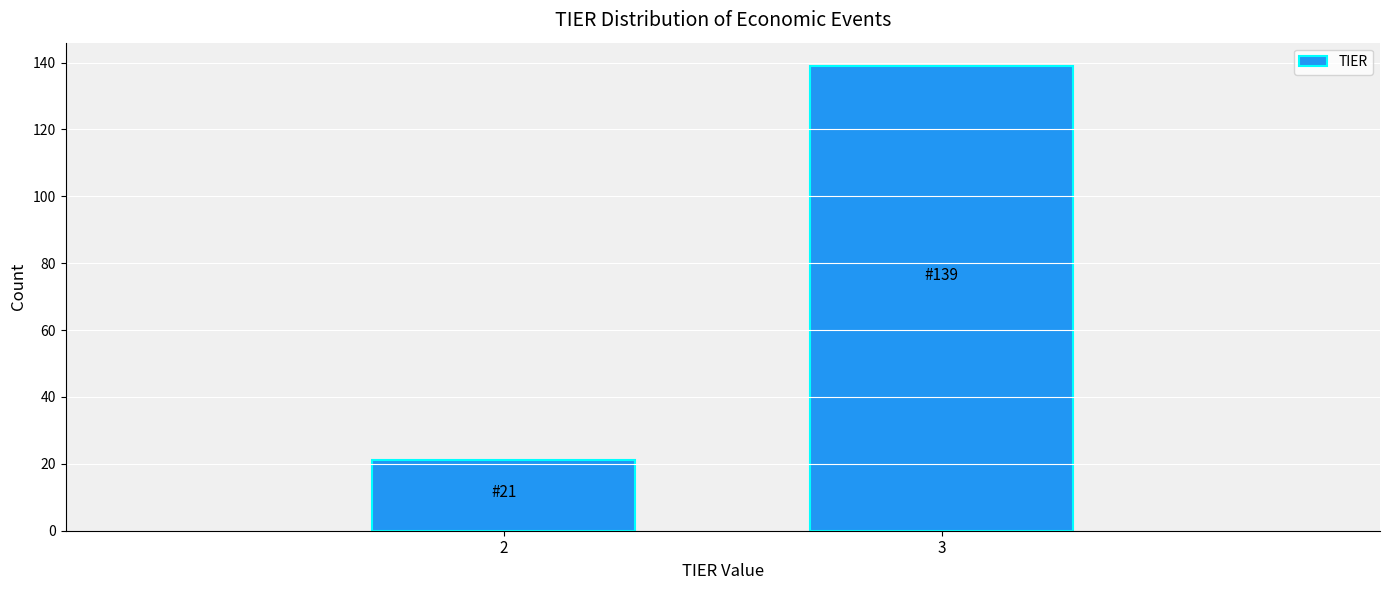

Reading left to right, list all the values displayed in this chart.

21	139